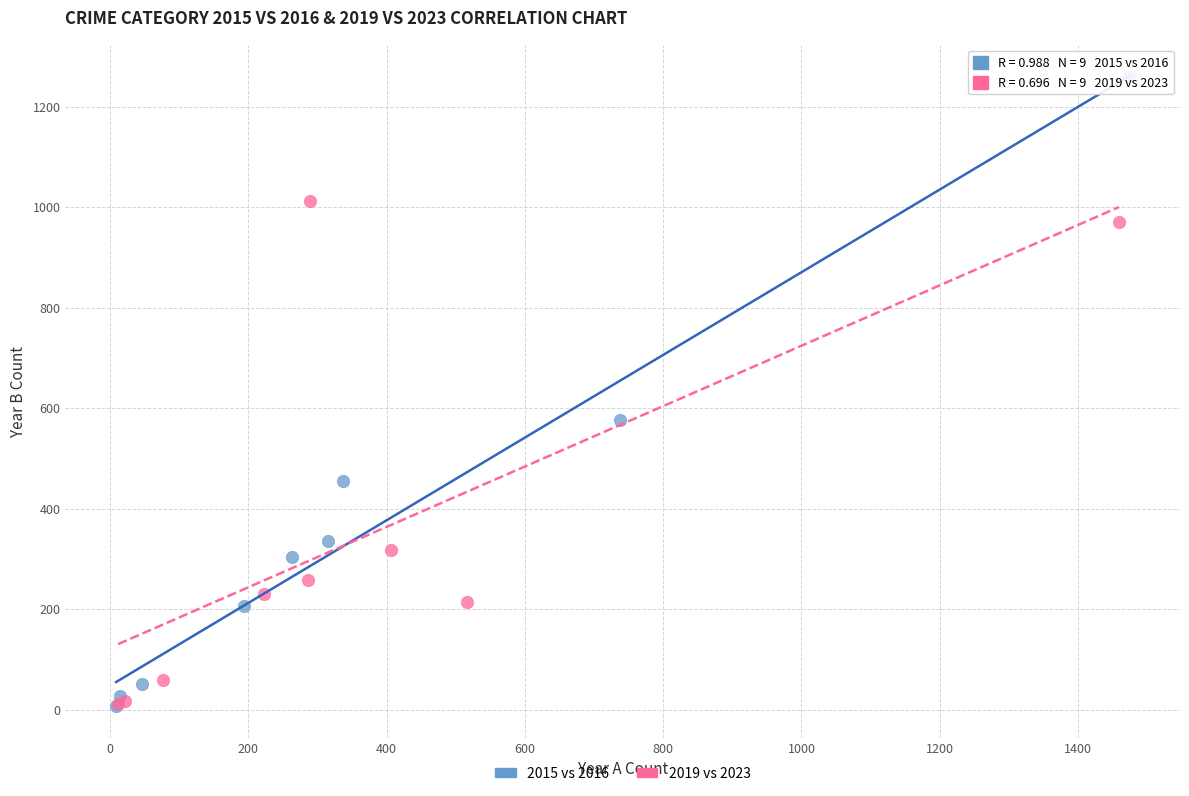

Which series reaches the maximum Y coordinate?

2015 vs 2016